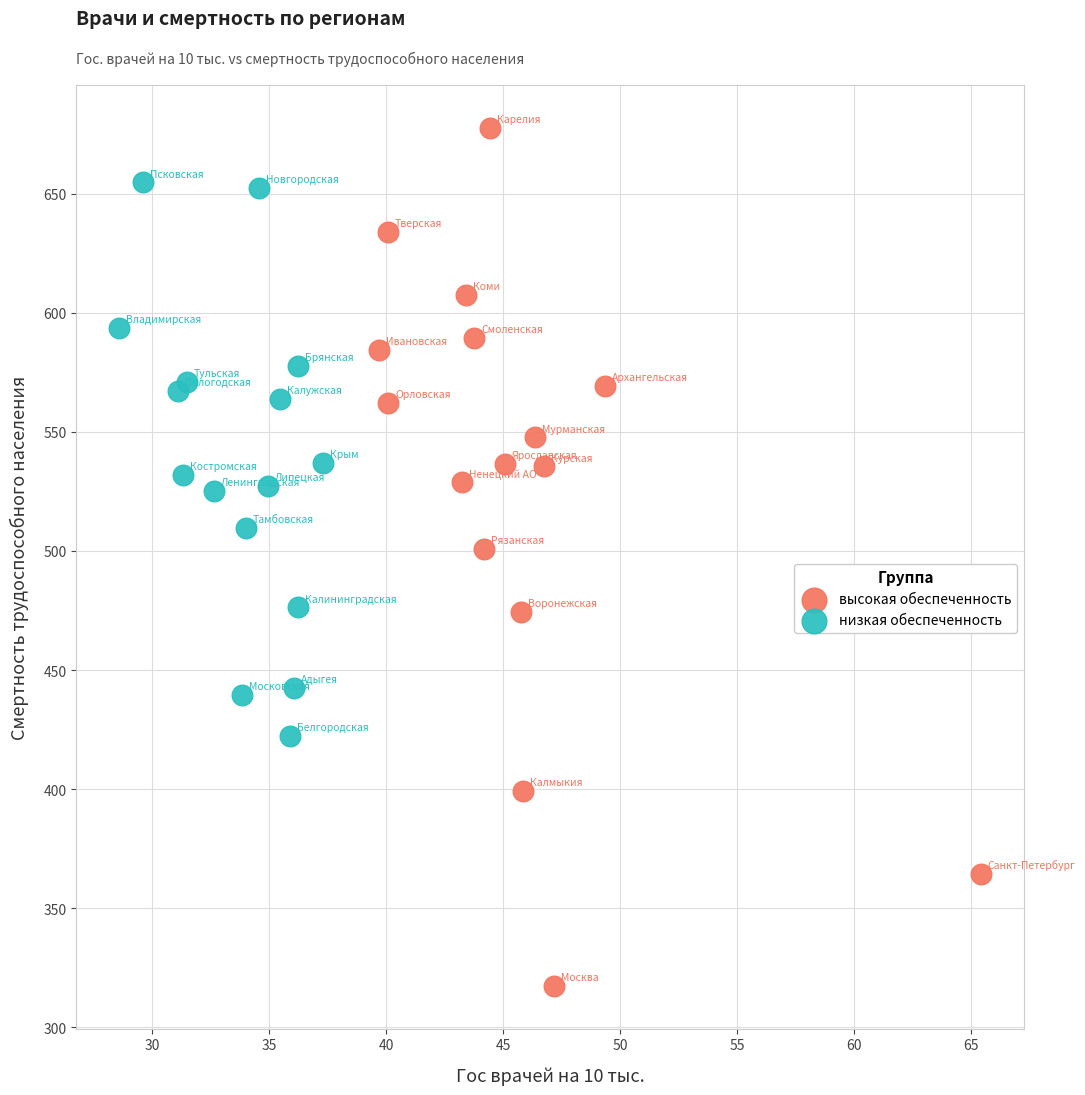

Which series has the largest Y range (max minus min)?

высокая обеспеченность